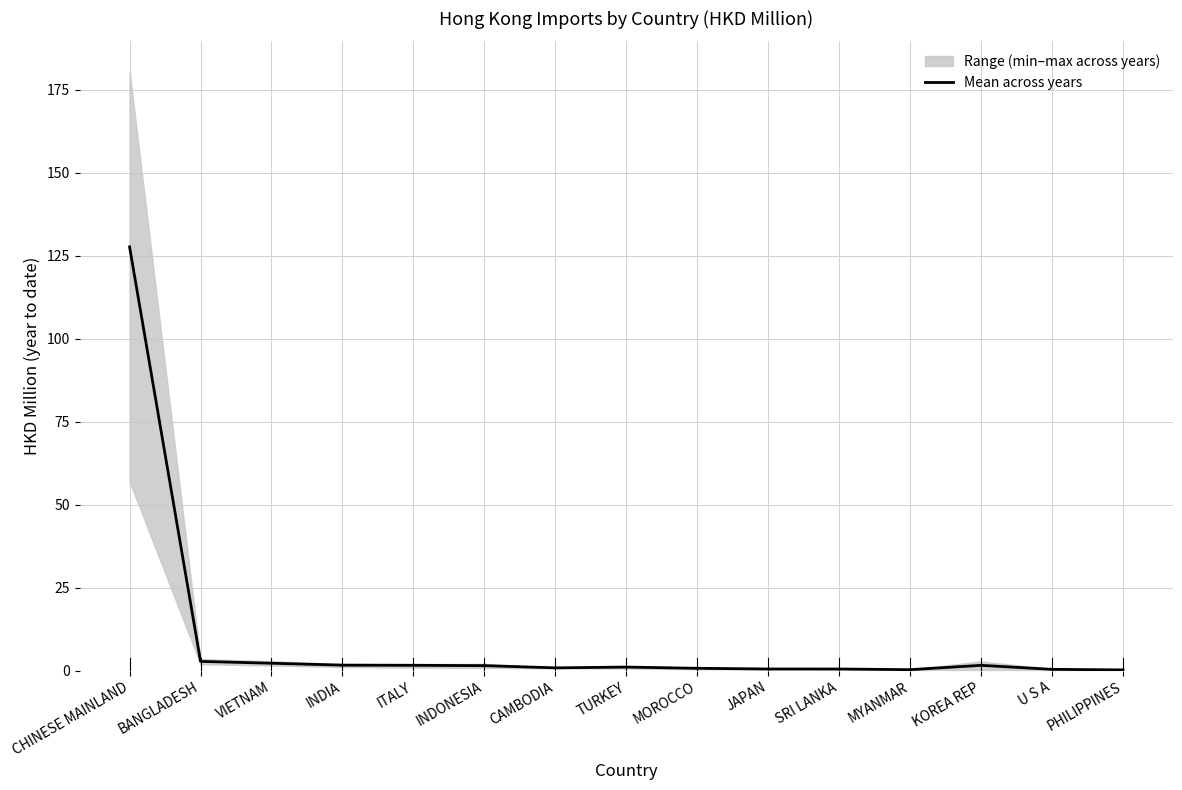

What is the maximum value shown in the chart?

127.7